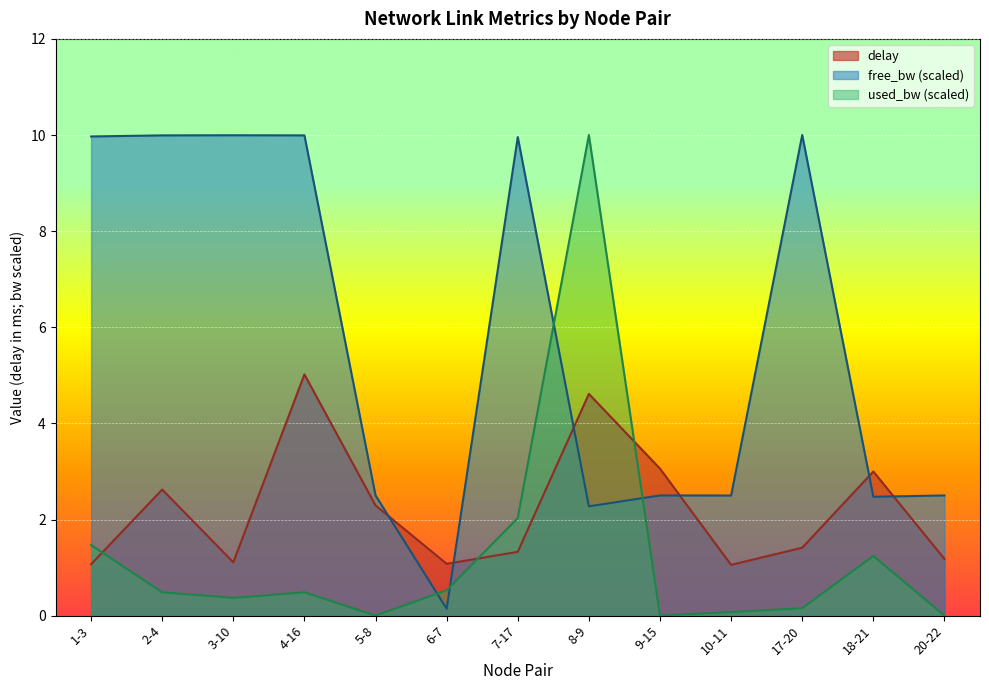

Reading right to left, transcribe all the data shown in this chart.

delay: 20-22=1.2	18-21=3.0	17-20=1.4	10-11=1.1	9-15=3.1	8-9=4.6	7-17=1.3	6-7=1.1	5-8=2.3	4-16=5.0	3-10=1.1	2-4=2.6	1-3=1.1
free_bw: 20-22=2.5	18-21=2.5	17-20=10.0	10-11=2.5	9-15=2.5	8-9=2.3	7-17=10.0	6-7=0.1	5-8=2.5	4-16=10.0	3-10=10.0	2-4=10.0	1-3=10.0
used_bw: 20-22=0.0	18-21=1.2	17-20=0.2	10-11=0.1	9-15=0.0	8-9=10.0	7-17=2.0	6-7=0.5	5-8=0.0	4-16=0.5	3-10=0.4	2-4=0.5	1-3=1.5